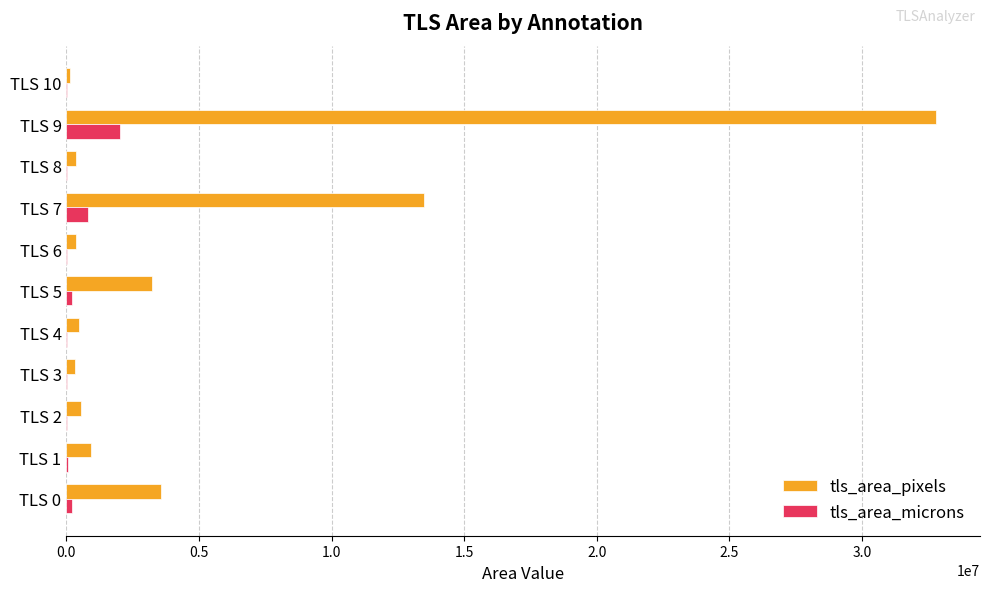

What is the greatest value displayed?

32810496.0